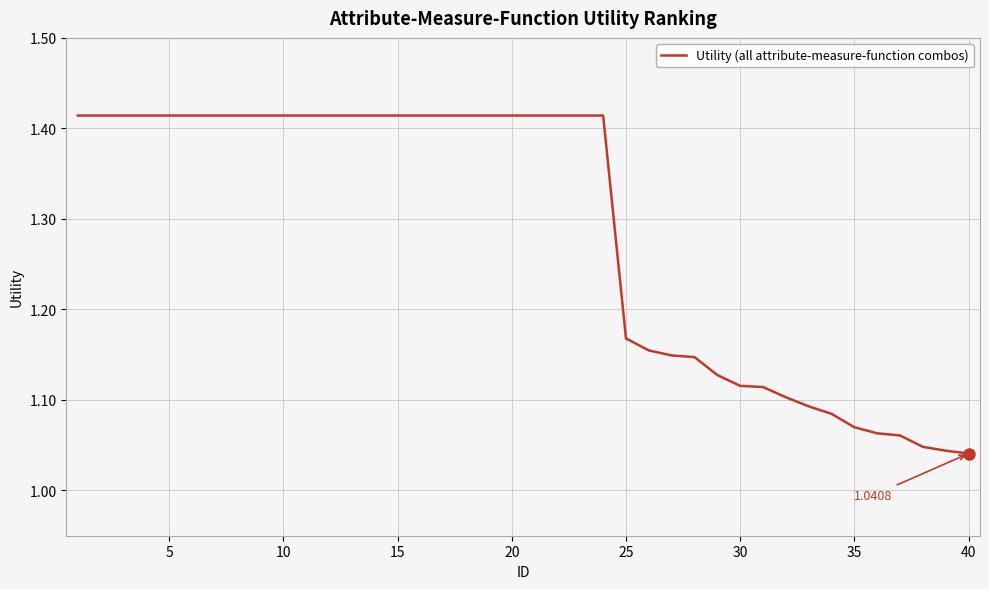

How many series are shown in this chart?

1